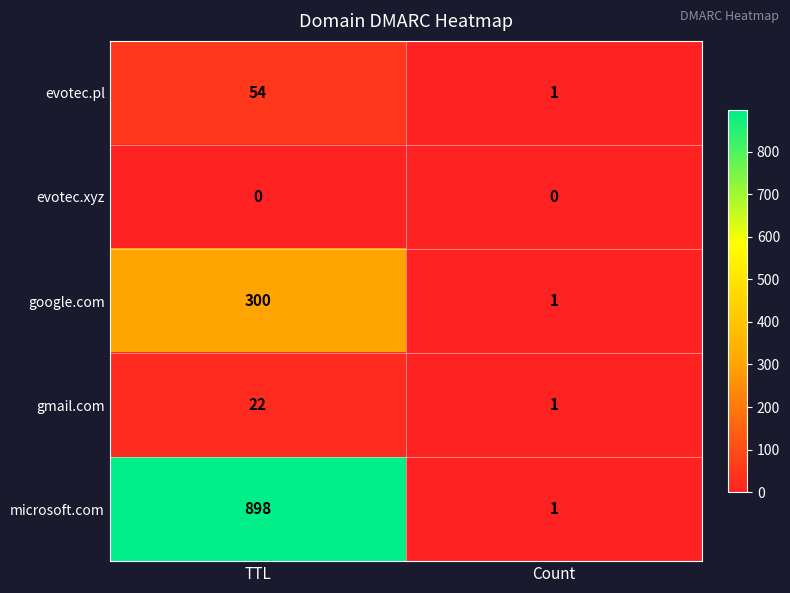

What is the sum of all google.com values?

301